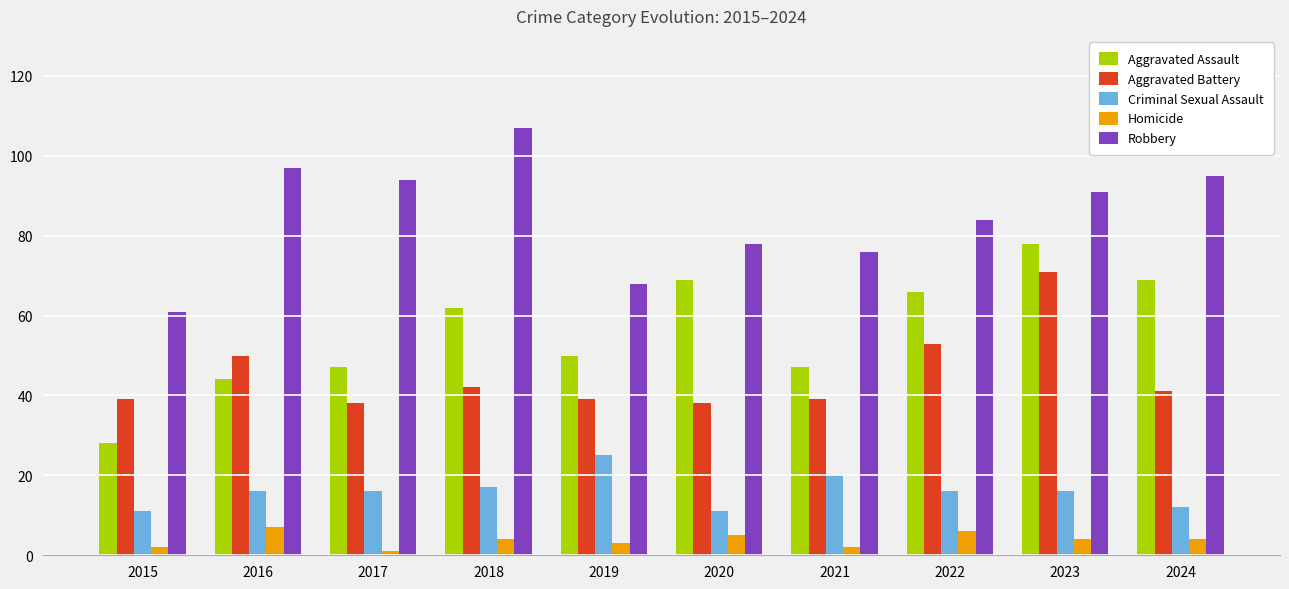

What are all the series names shown in the legend?

Aggravated Assault, Aggravated Battery, Criminal Sexual Assault, Homicide, Robbery